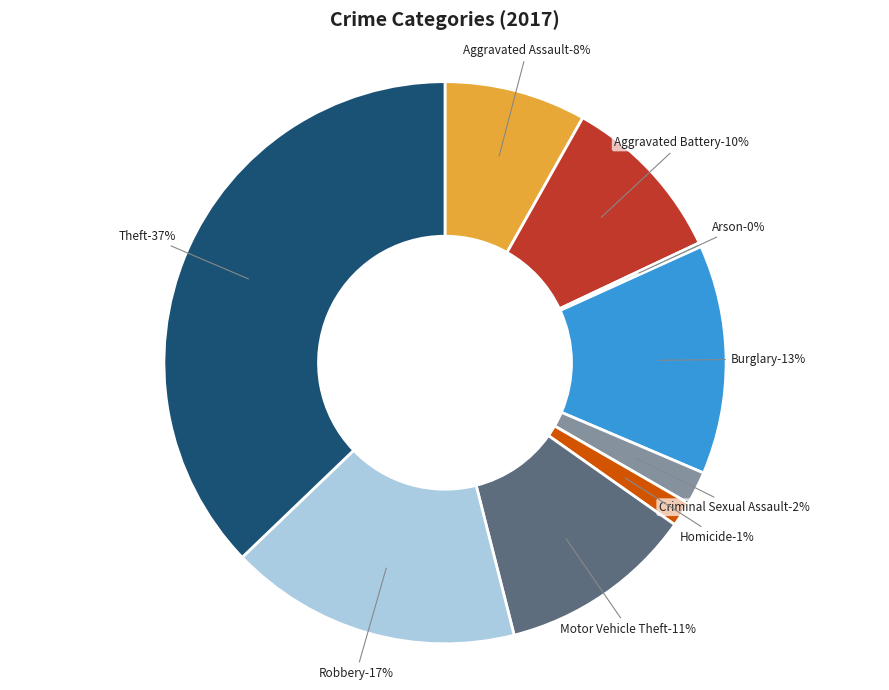

To the nearest percent, what is the combined percentage of Arson and Robbery?

17%